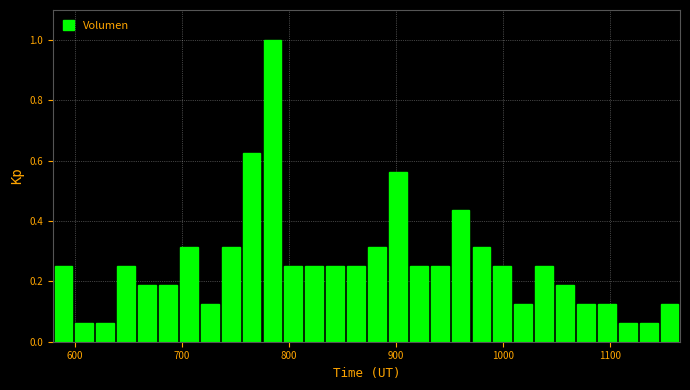

Around what value on the x-axis is the tallest bar? Give the approximate position of its centre, as read against the axis.

780